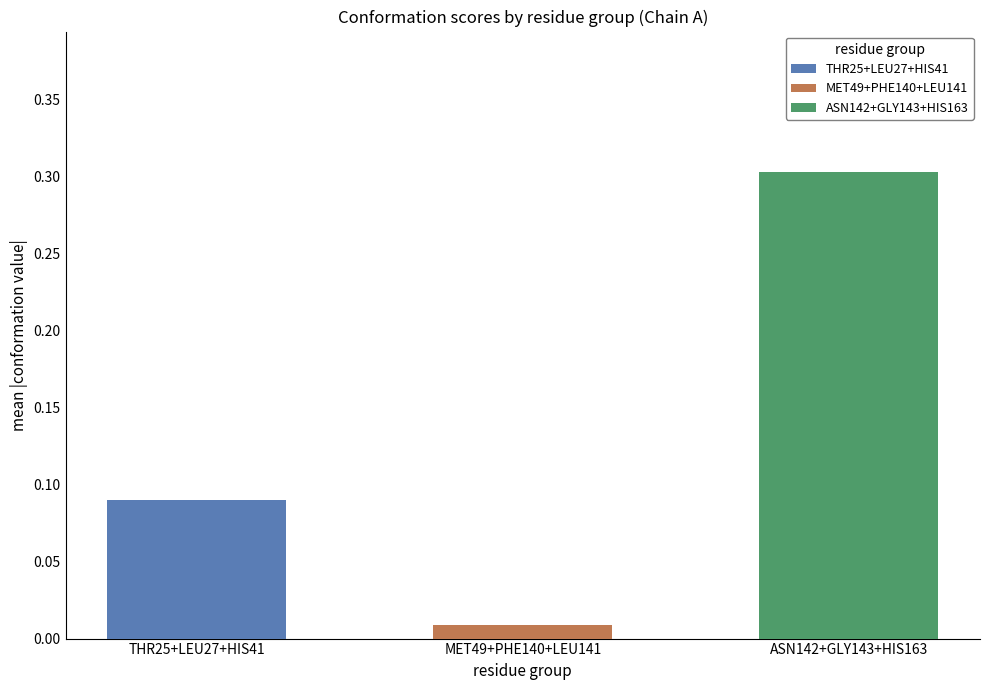

What position from the left is THR_25?

1